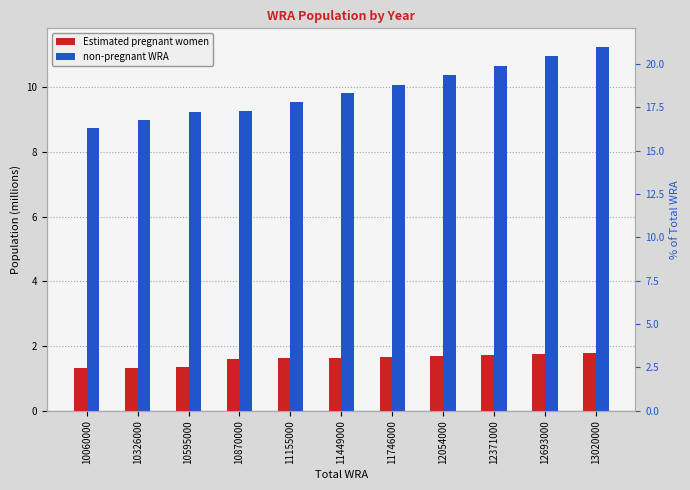

List the series in order of their peak value, lowest first.

Estimated pregnant women, non-pregnant WRA